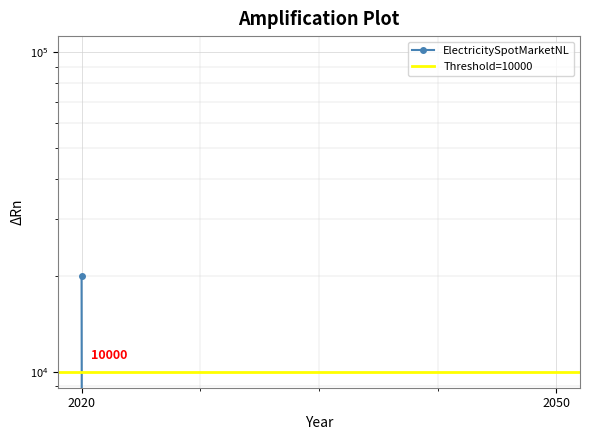

What is the spread (max minus min) of values at 2020?

10000